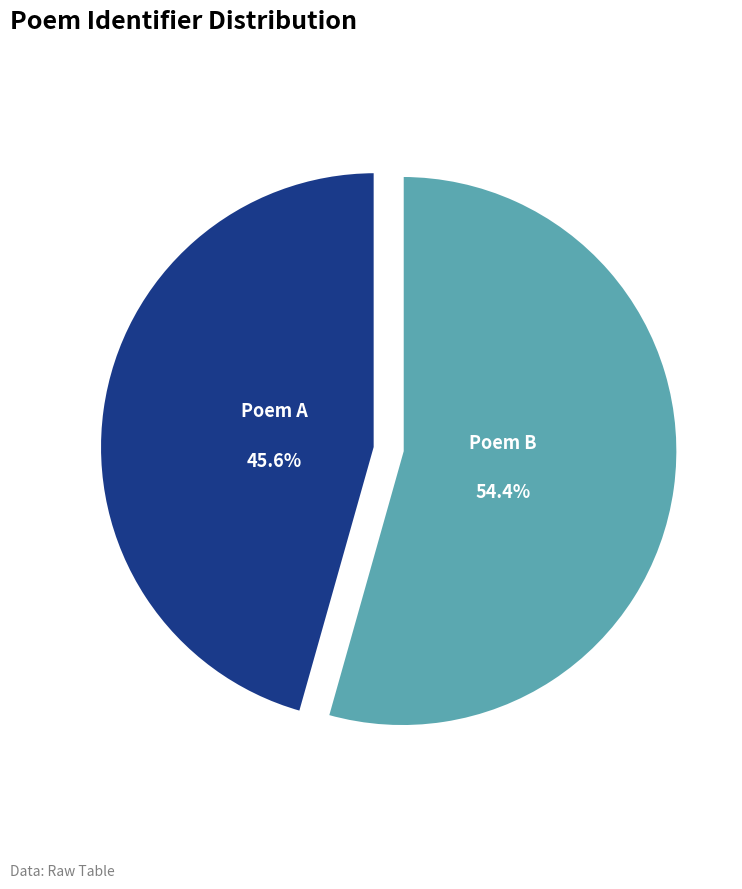

Combined, do Poem A and Poem B account for over 50%?

Yes